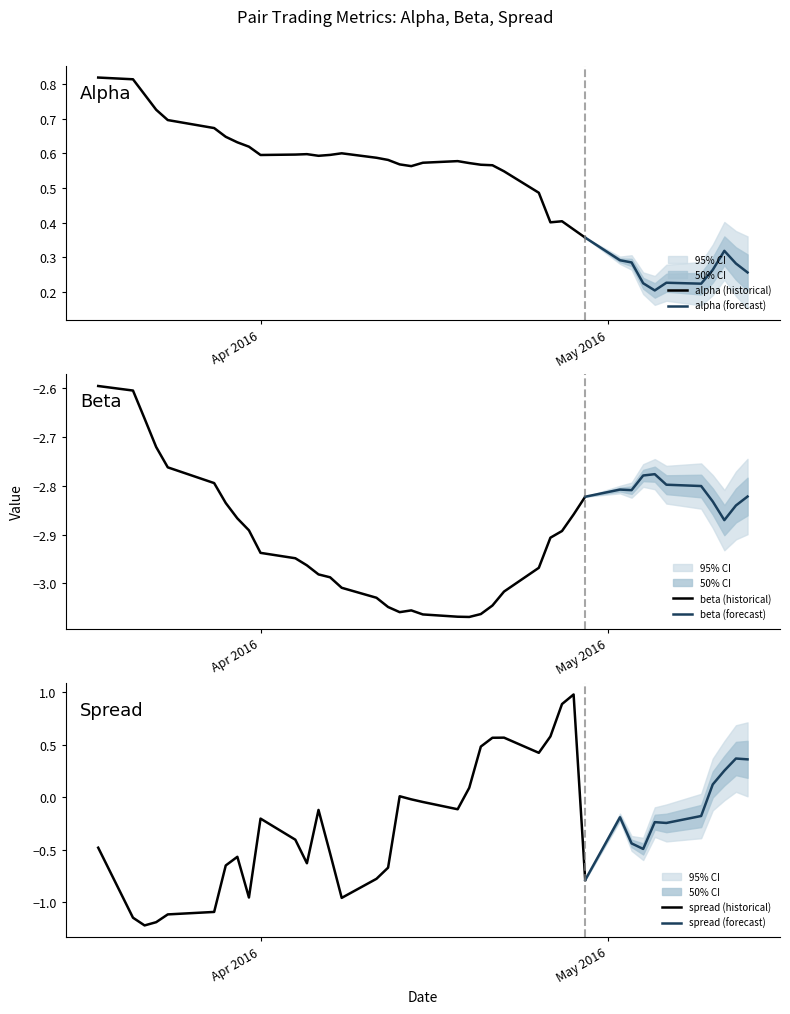

True or false: spread has more than 1 interior local peaks.

True